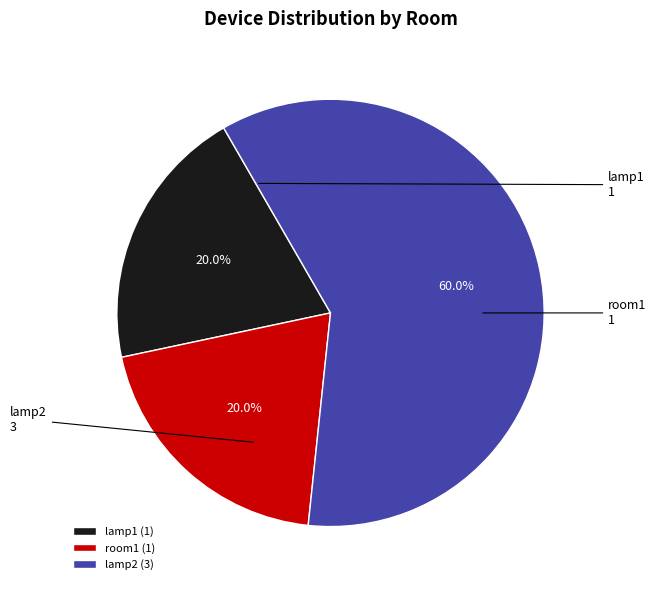

Which category has the biggest portion of the pie?

lamp2